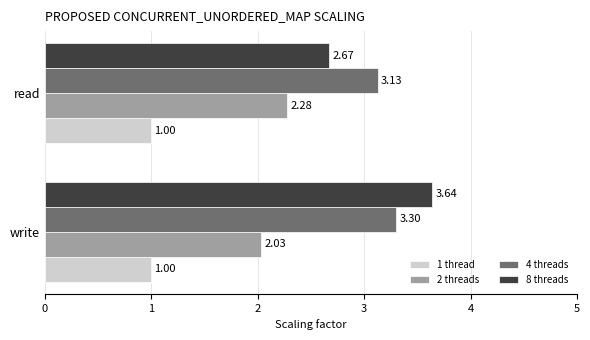

At read, list the series in order from largest to smallest.

4 threads, 8 threads, 2 threads, 1 thread